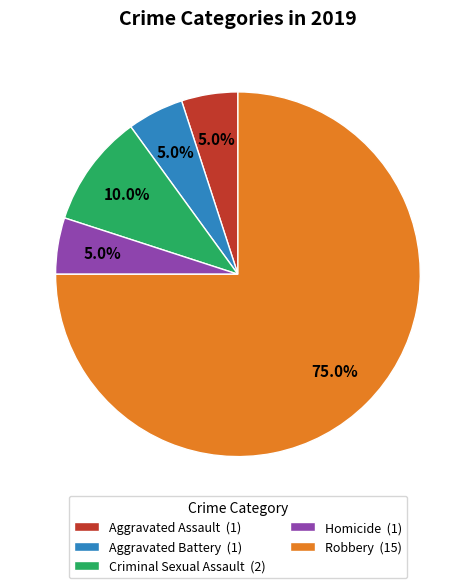

To the nearest percent, what portion does Criminal Sexual Assault represent?

10%